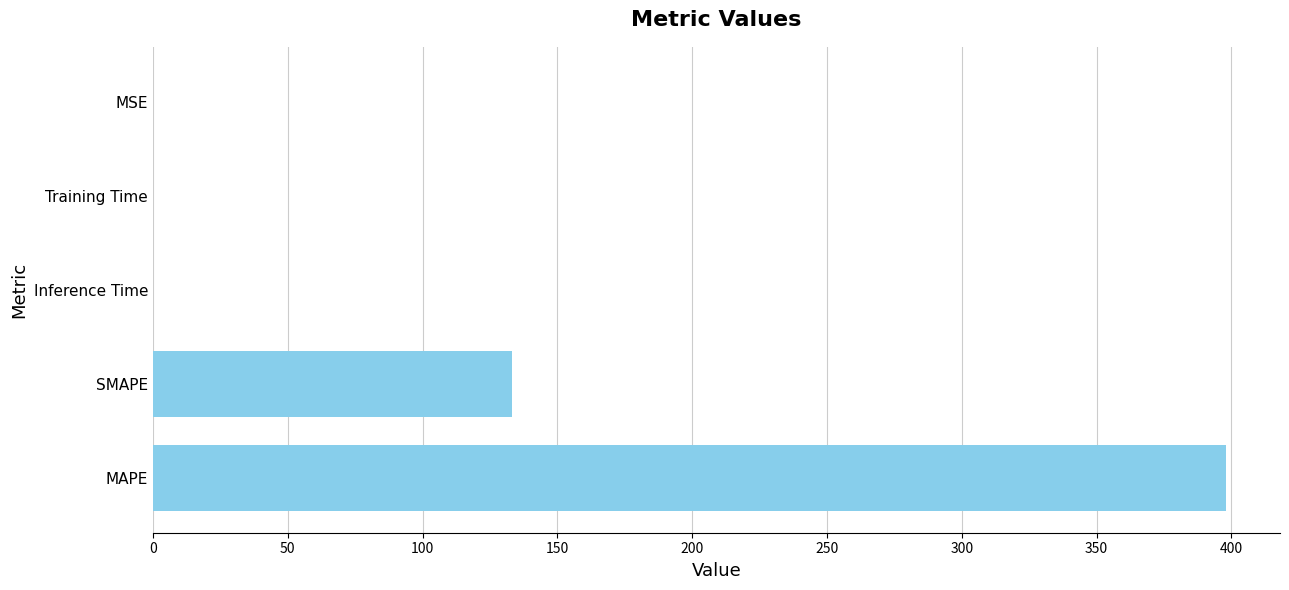

What is the sum of all values?

531.4